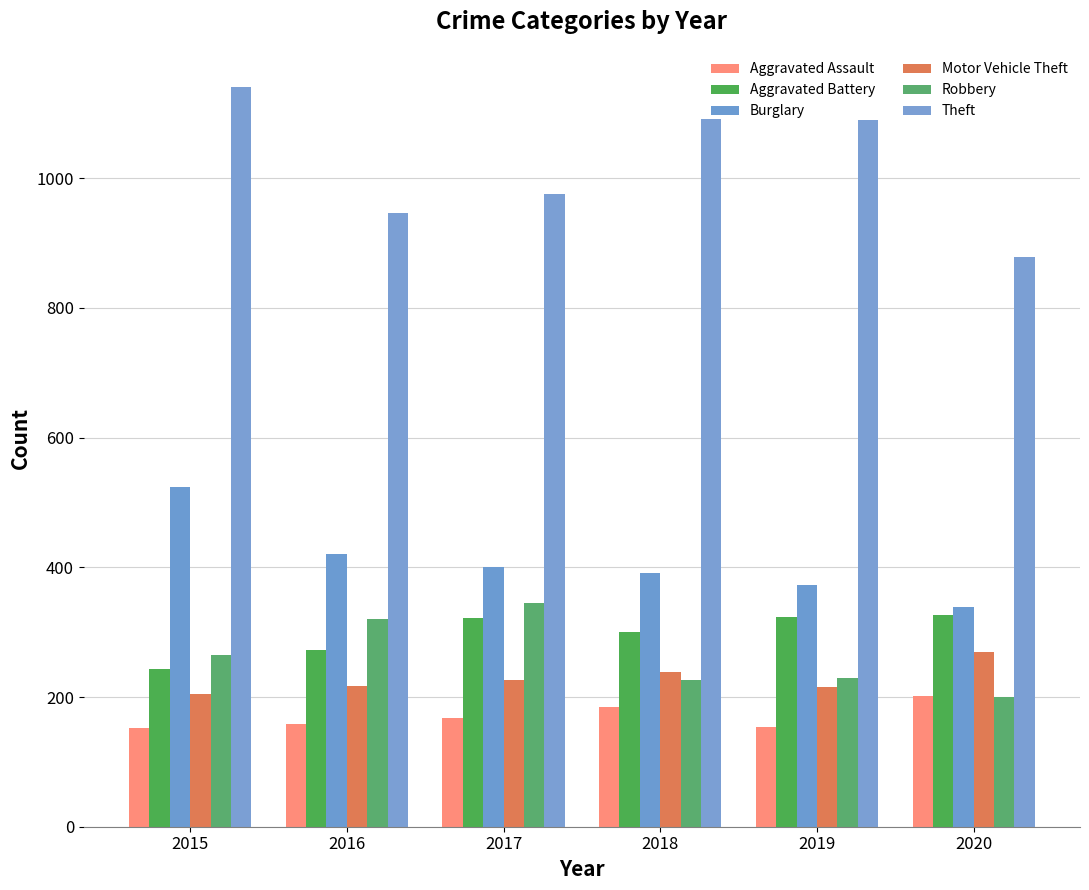

What is the greatest value displayed?

1141